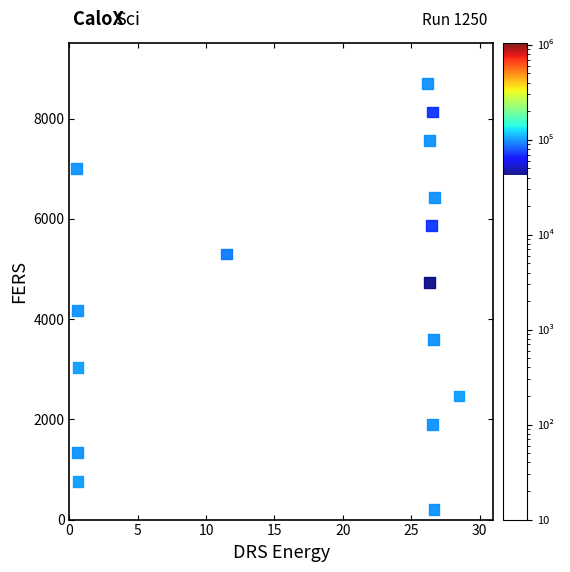

What is the range of X values (max minus min)?

28.0